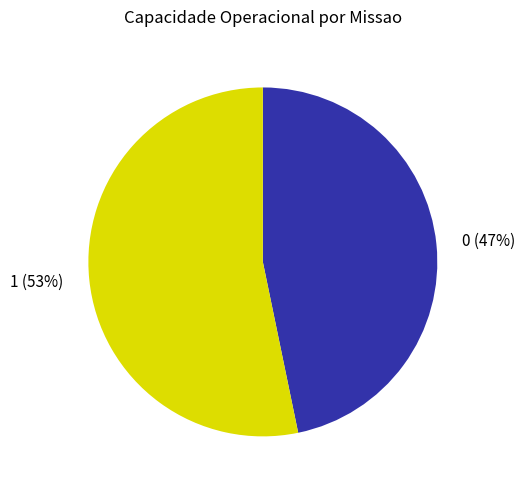

Which has a higher value, 0 or 1?

1